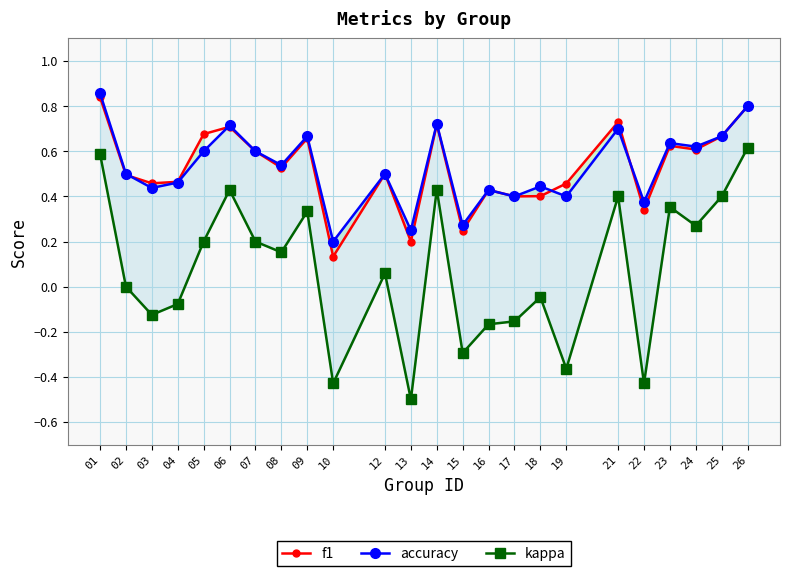

Count the f1 values in the range 0 to 1.

24